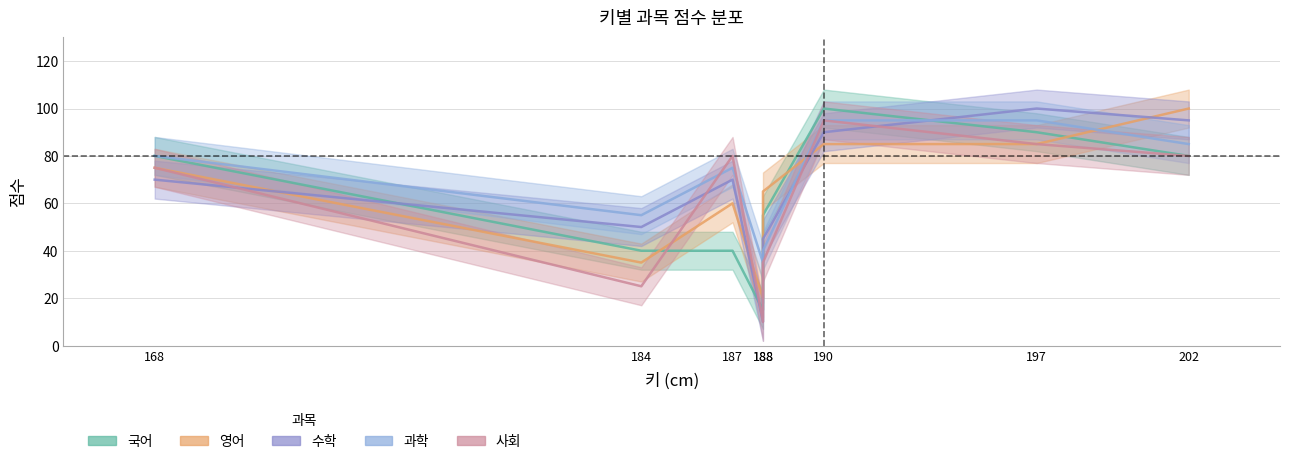

Which has a higher value, 202 or 190?

190